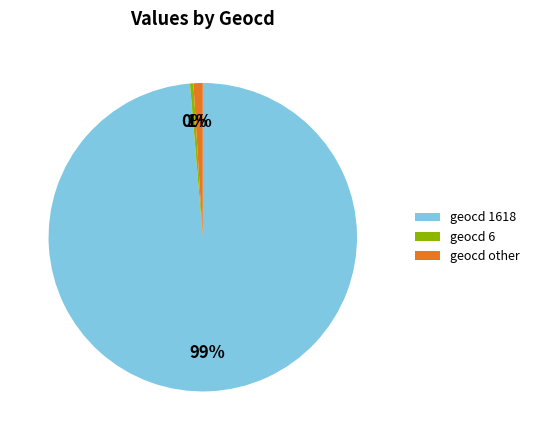

Is the sum of geocd other and geocd 1618 greater than half?

Yes